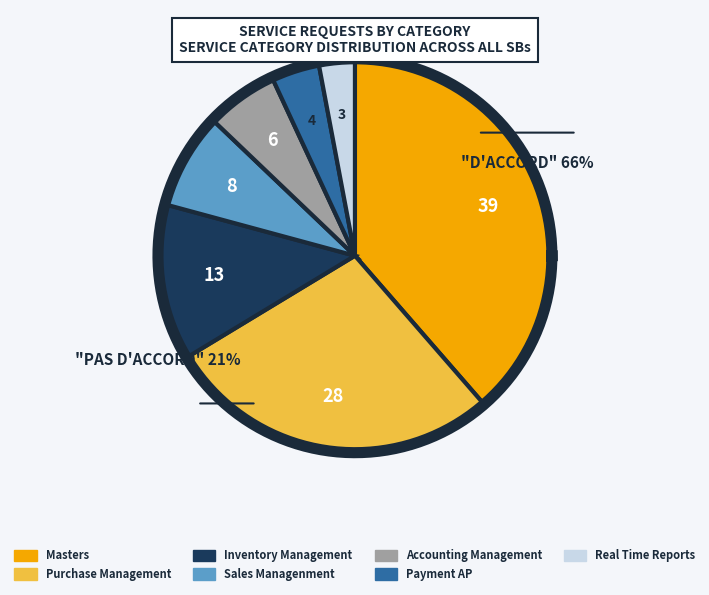

Does any single category account for the majority?

No